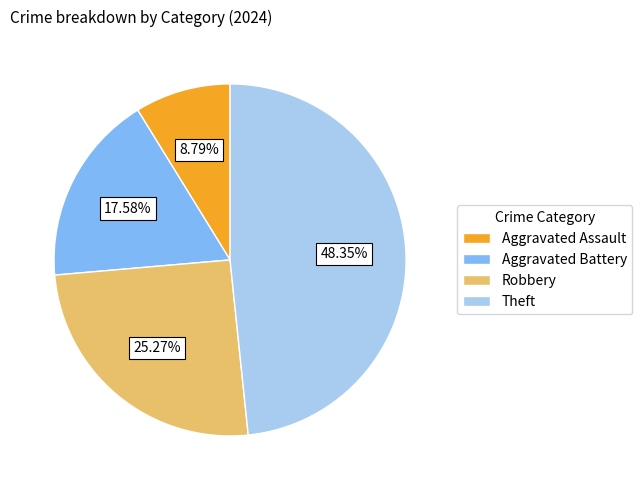

The Aggravated Battery slice represents 18% of the pie. True or false?

True